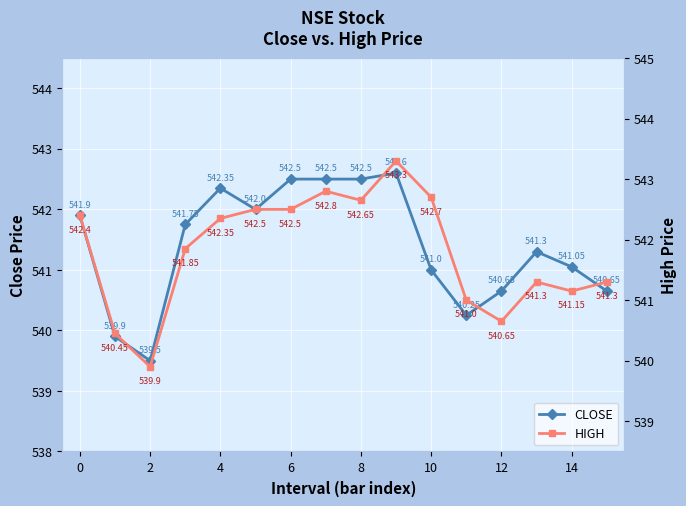

Where is the first local minimum for CLOSE?

2